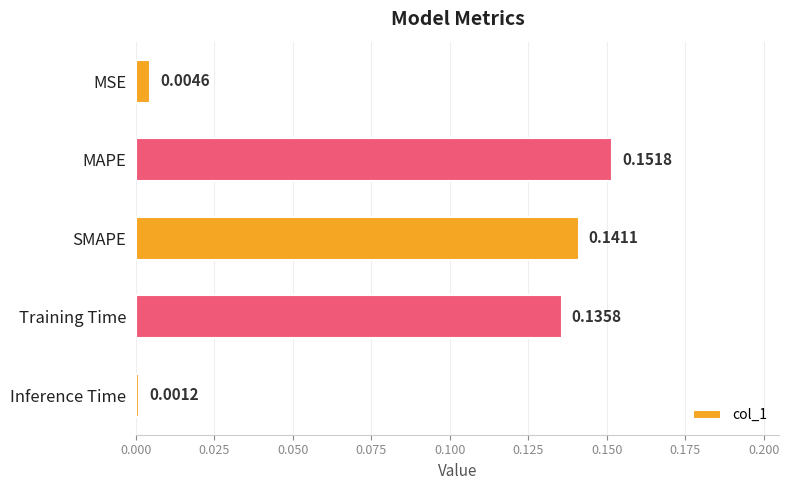

Where is the data nearest to the value 0?

Inference Time